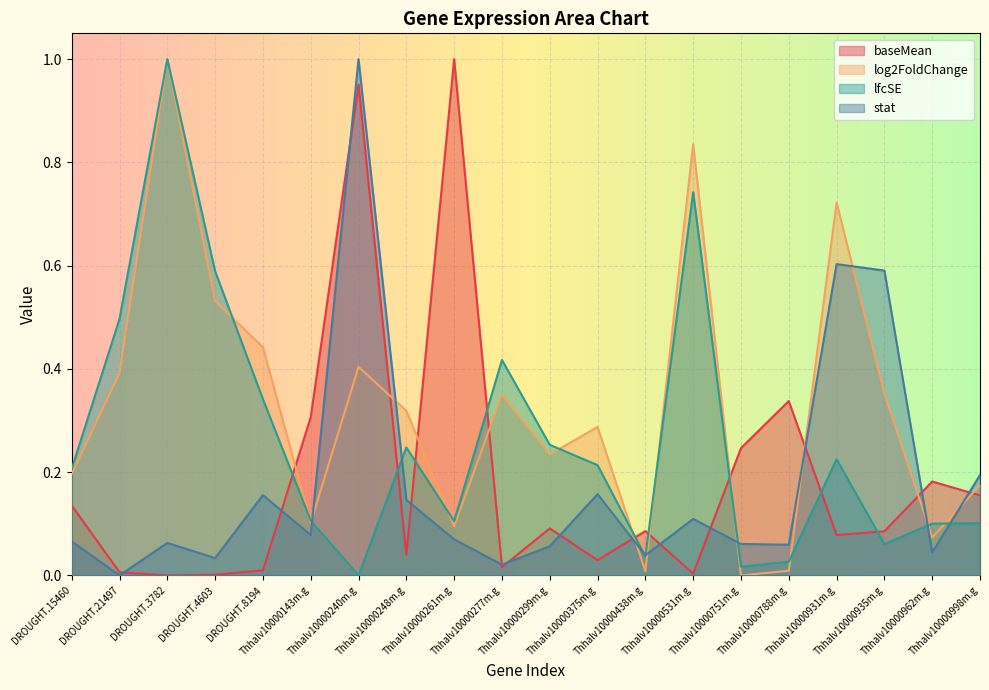

At which category does lfcSE reach its first local peak?

DROUGHT.3782